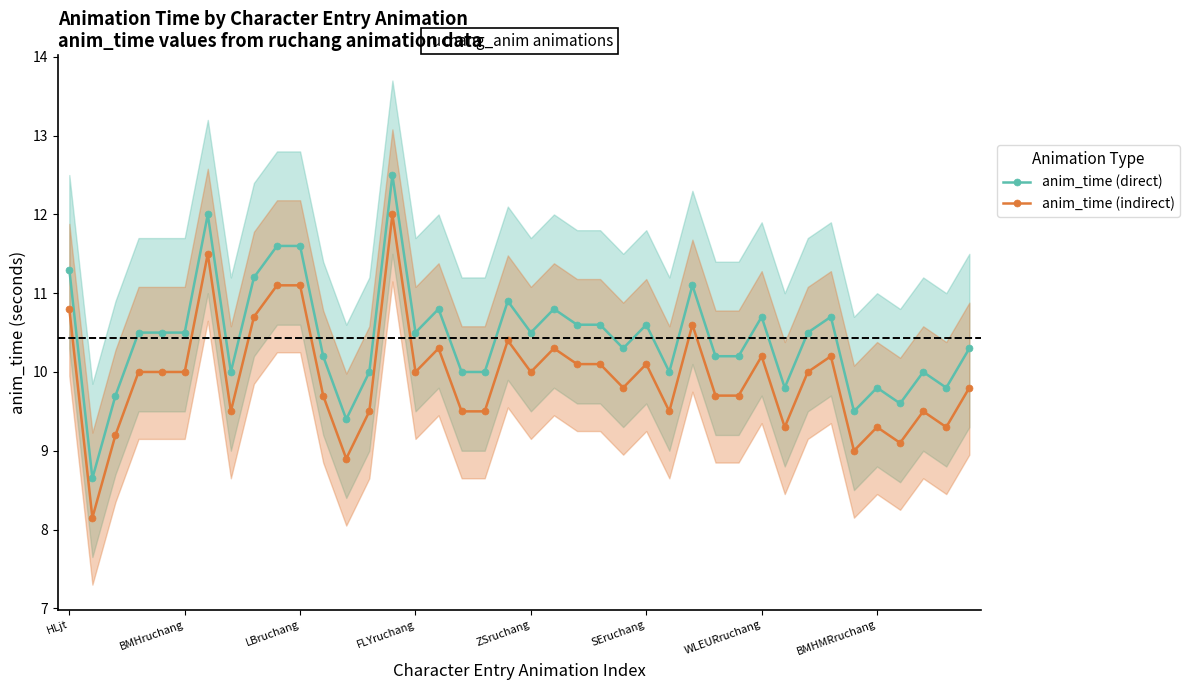

Is it true that anim_time (direct) equals 18.5 at LBruchang?

False